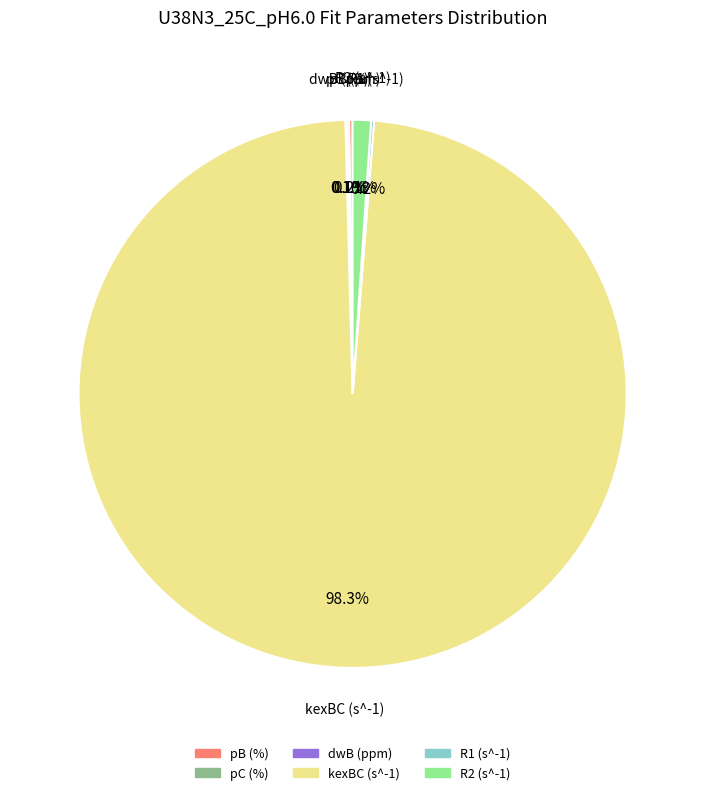

Which slice is the largest?

kexBC (s^-1)